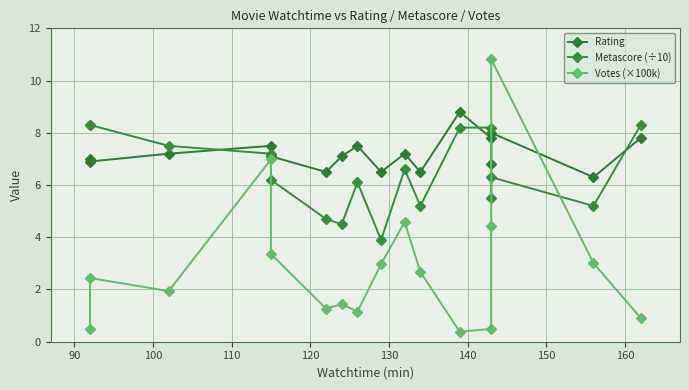

What is the highest value of the Rating series?

8.8